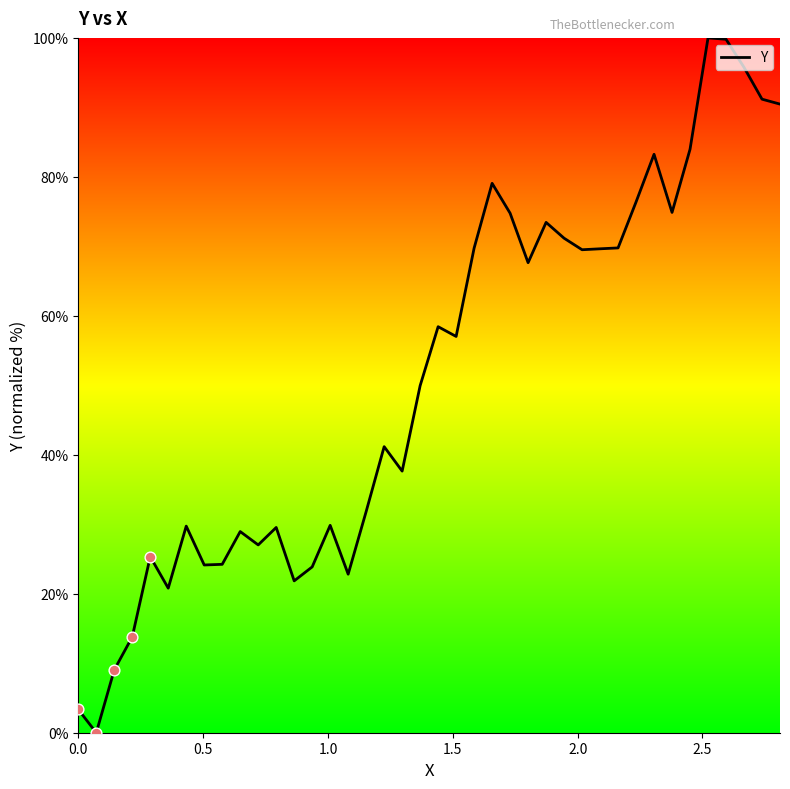

What is the difference between the maximum and minimum values?

100.0